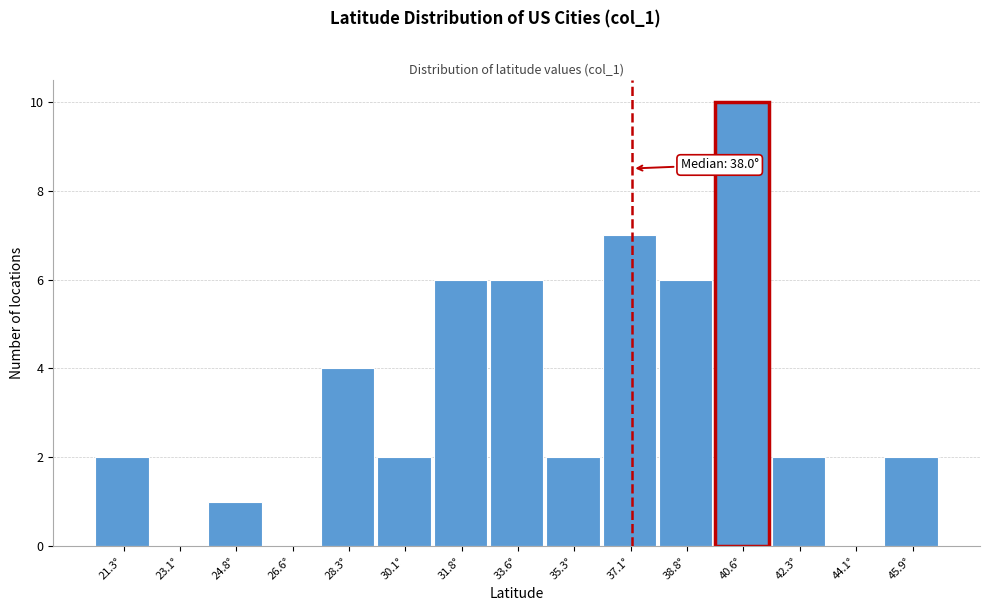

Reading left to right, extract all data points from this chart.

21.3°=2	23.1°=0	24.8°=1	26.6°=0	28.3°=4	30.1°=2	31.8°=6	33.6°=6	35.3°=2	37.1°=7	38.8°=6	40.6°=10	42.3°=2	44.1°=0	45.9°=2